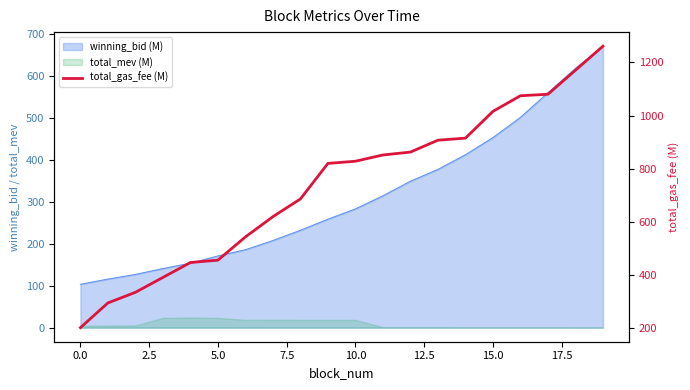

How many lines are shown in the chart?

1